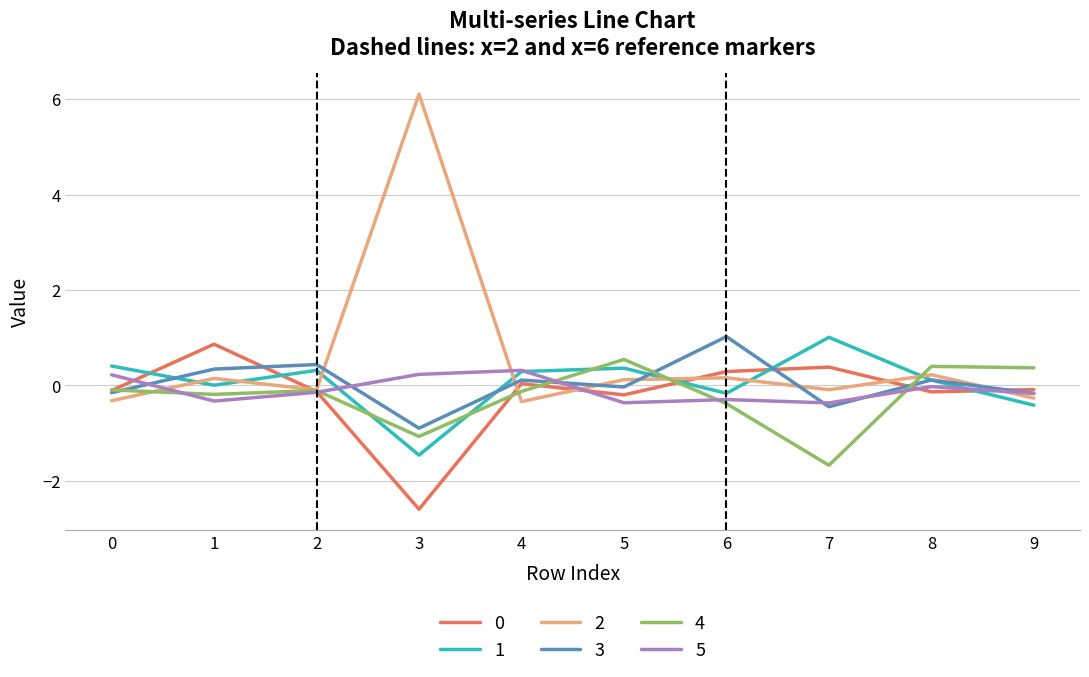

After their last crossing, which series has the higher values: 5 or 4?

4